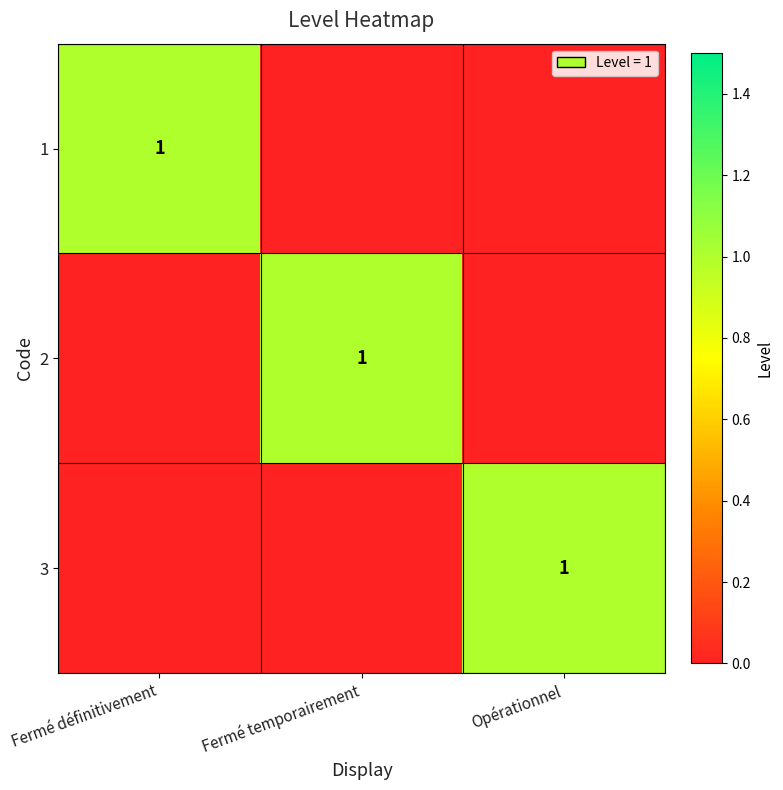

True or false: 3 has a value of 0 at Fermé temporairement.

True